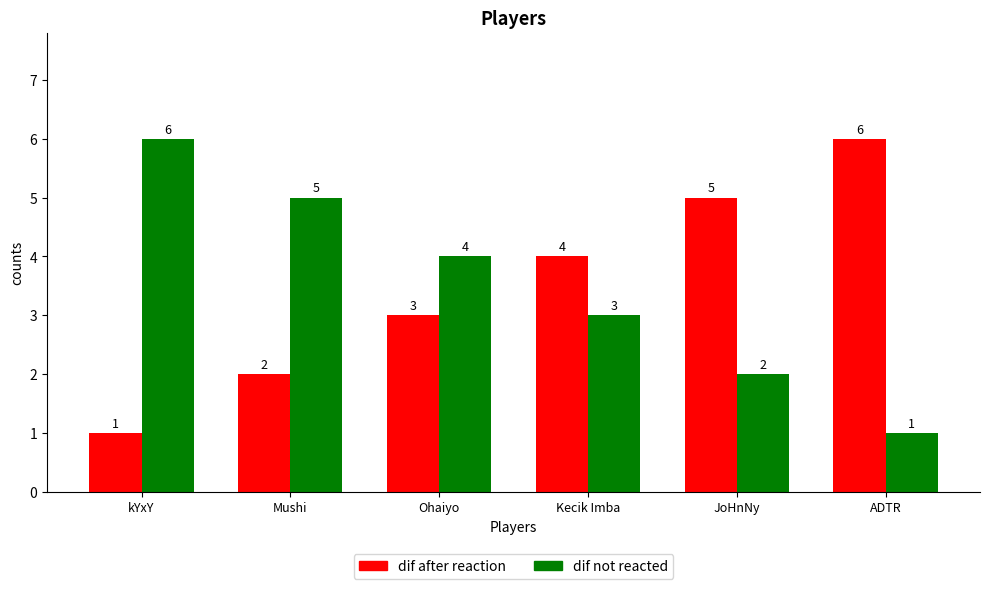

What is the difference between the maximum and minimum values in the dif after reaction series?

5